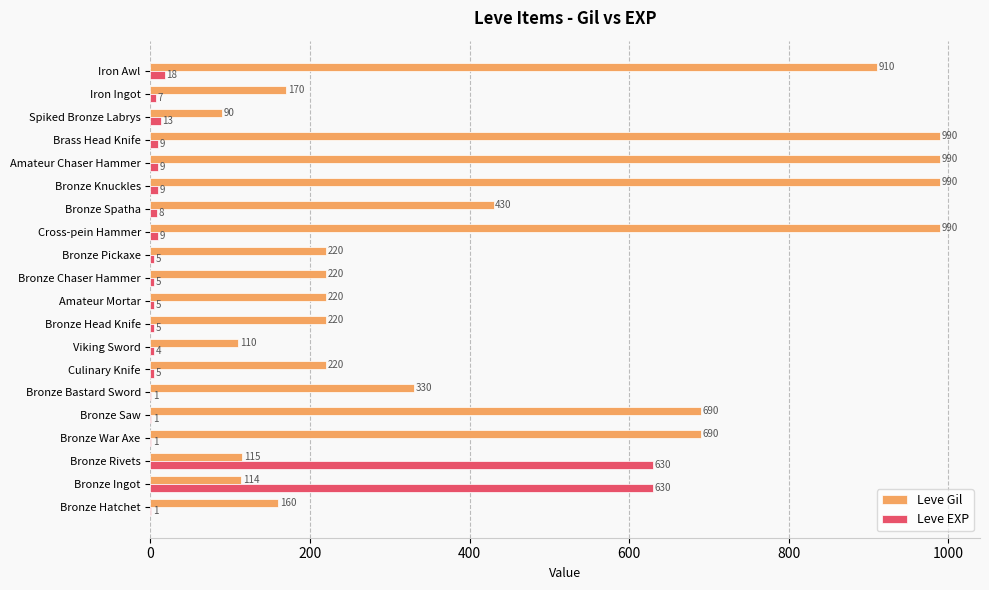

Which series has the largest total across all categories?

Leve Gil